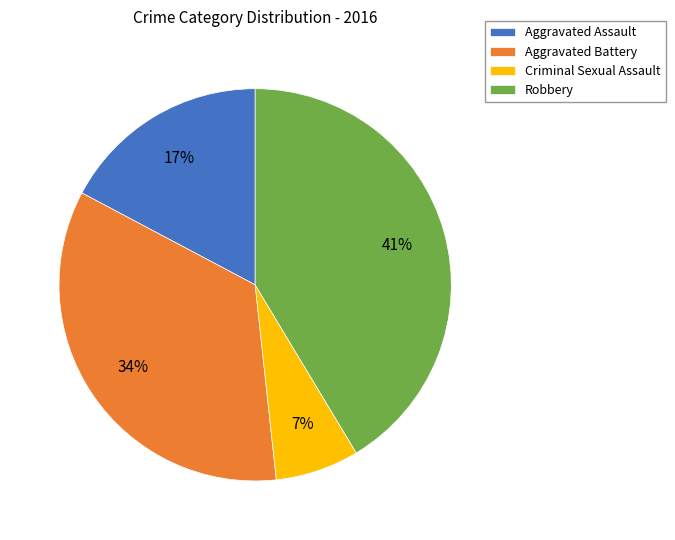

To the nearest percent, what percentage of the pie is Aggravated Battery?

34%